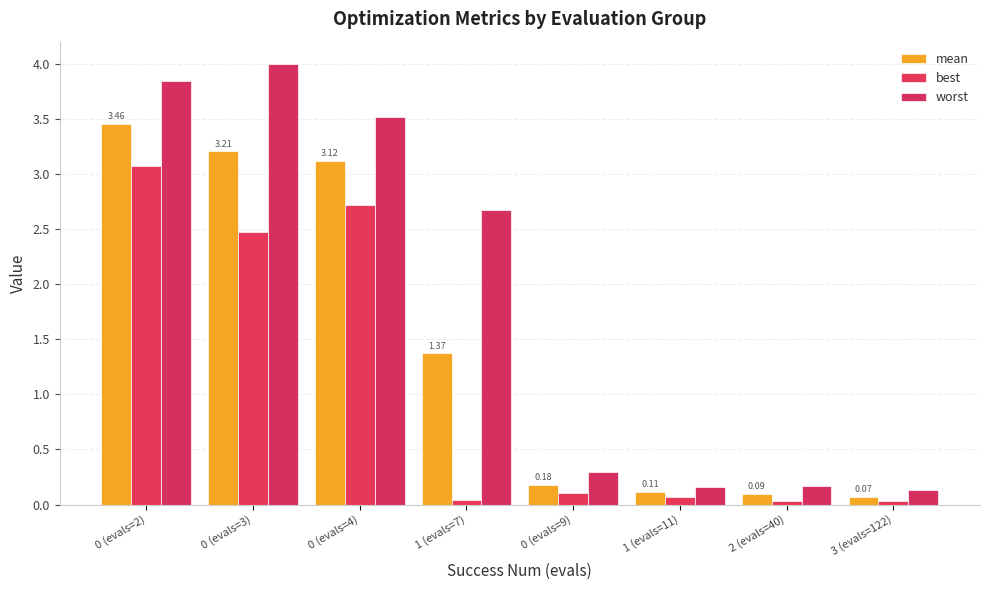

How many bars are there in each group?

3